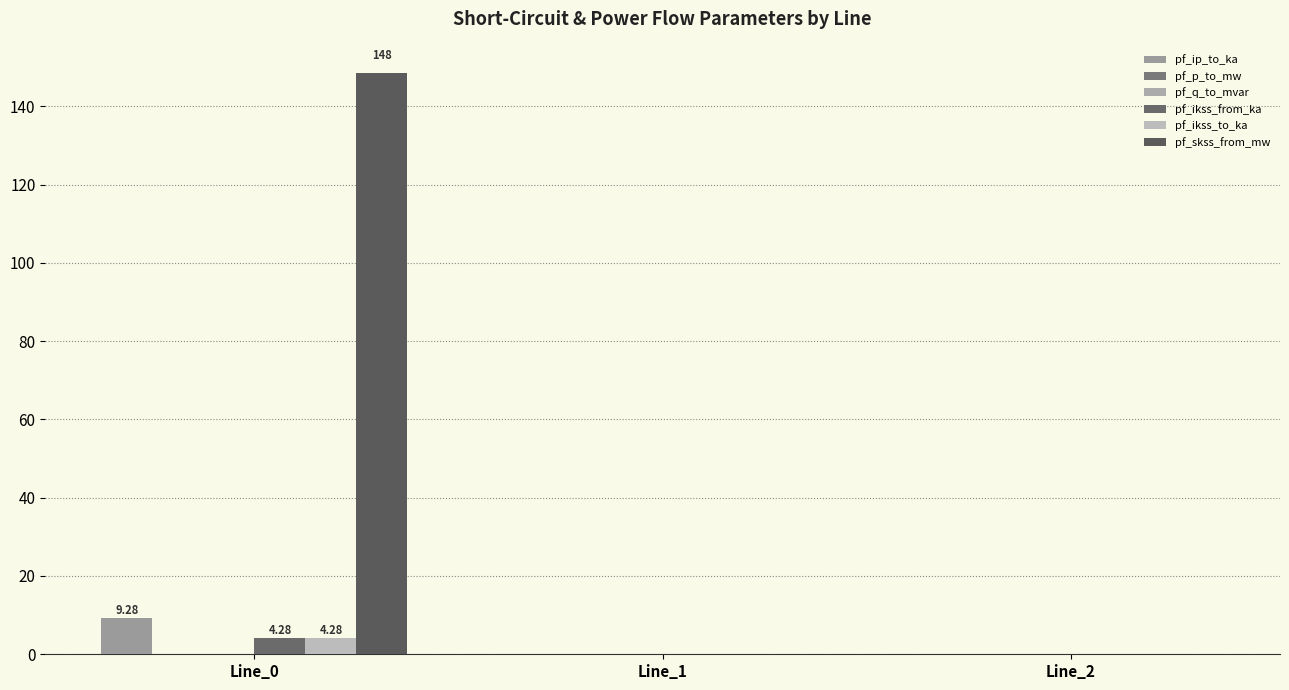

Count the number of data series in this chart.

6